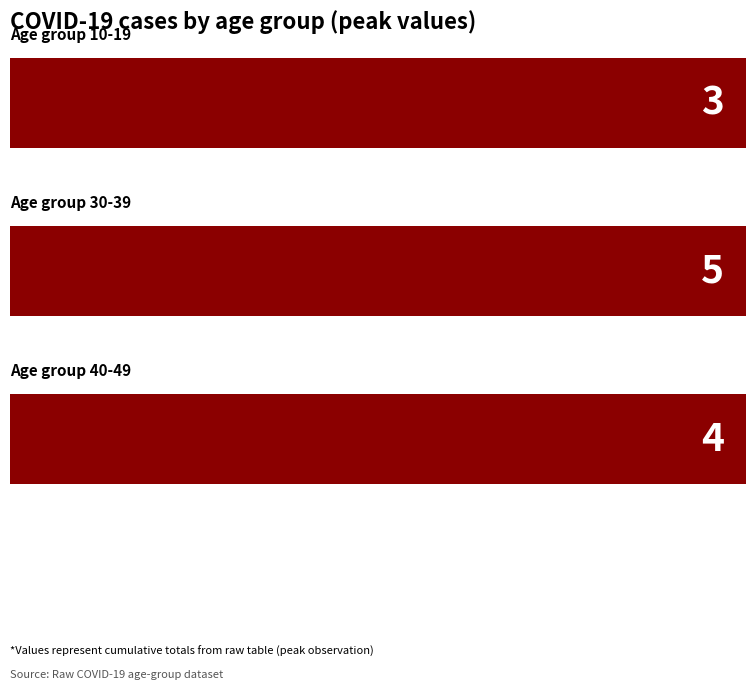

The chart shows a value of 2 at 30-39. True or false?

False